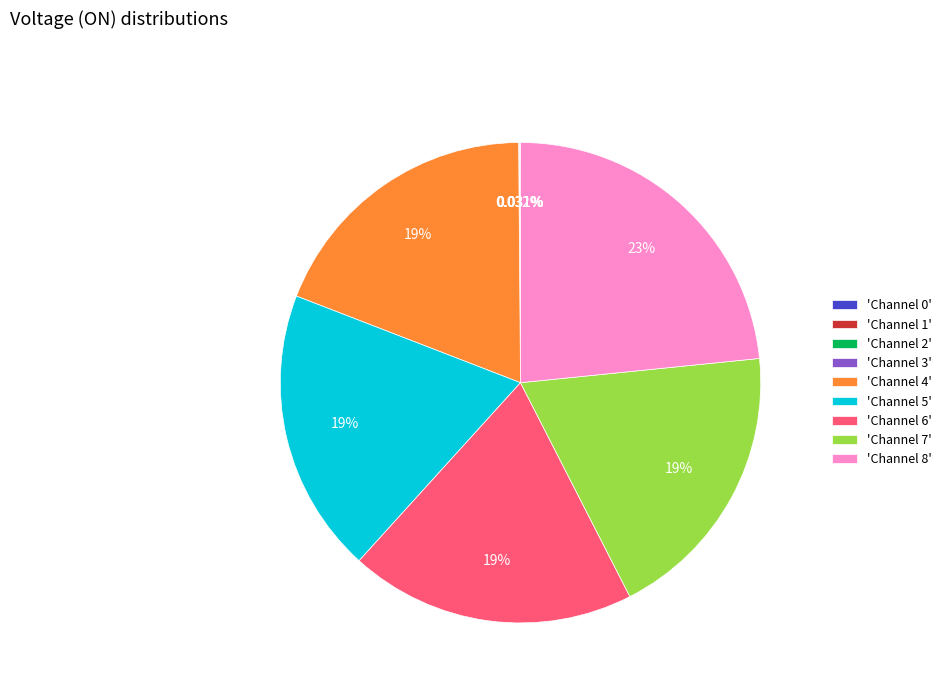

Is 'Channel 6' the majority of the pie?

No